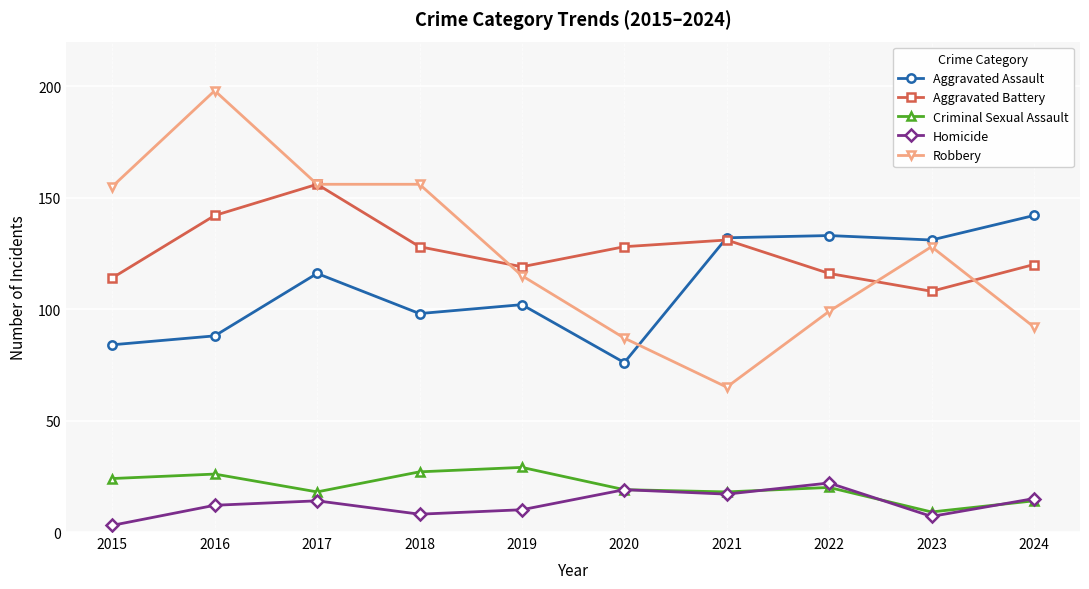

At 2018, list the series in order from largest to smallest.

Robbery, Aggravated Battery, Aggravated Assault, Criminal Sexual Assault, Homicide